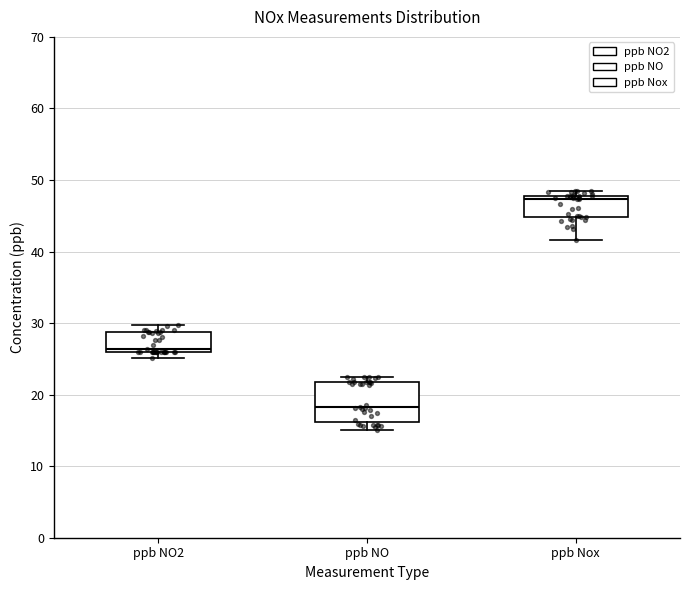

Where is the lower edge of the box for ppb NO on the y-axis? The values are not printed on the chart, so give them approximately, as read against the axis.

16